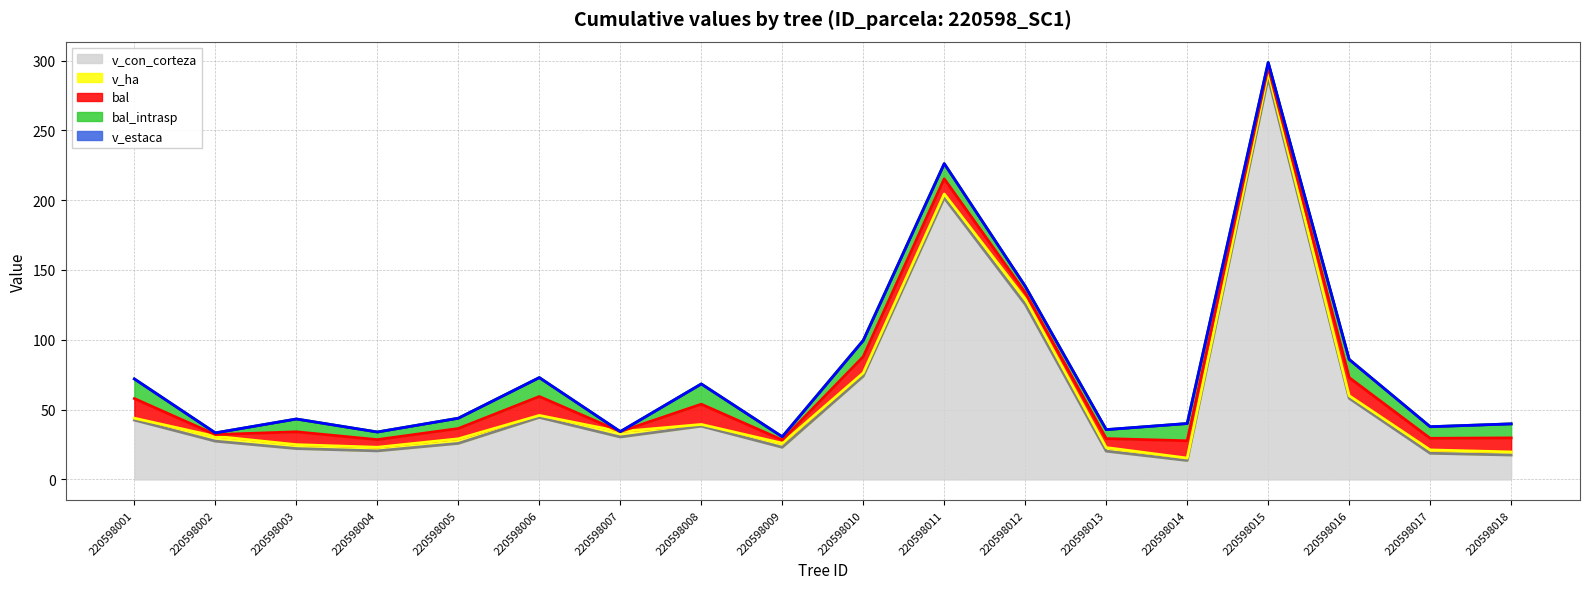

At which label does v_ha reach its peak?

220598015